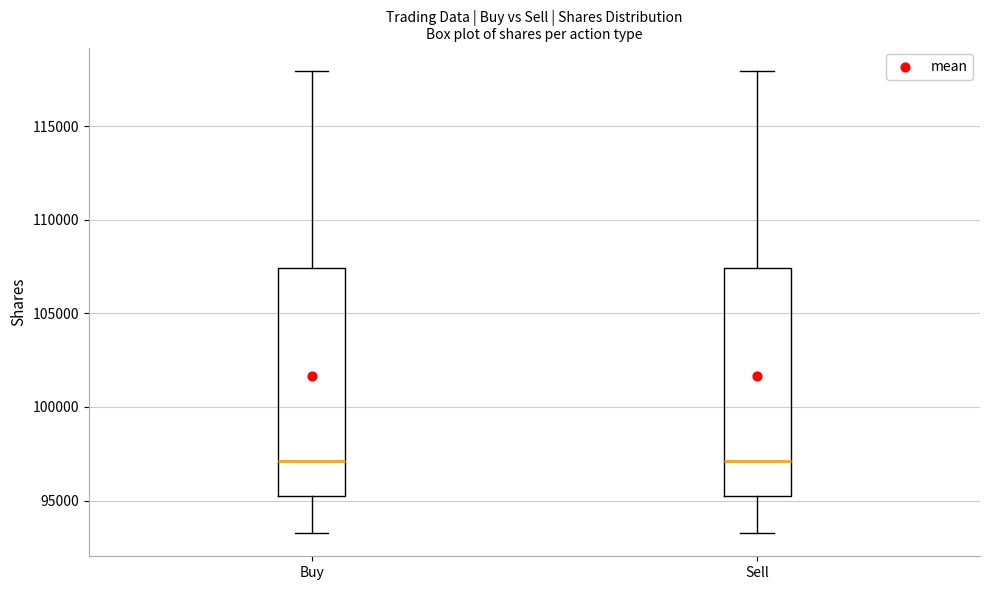

Reading left to right, transcribe this box plot: for each box, give where its median line is, the range the box spans, and where its two whiskers end, as read against the y-axis. The values are not printed on the chart, so give them approximately, as read against the axis.

Buy: median 97000, box 95000 to 107500, whiskers 93500 to 118000
Sell: median 97000, box 95000 to 107500, whiskers 93500 to 118000